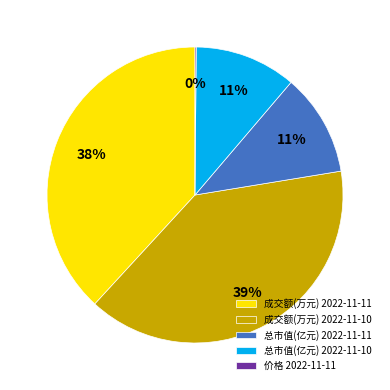

Between 成交额(万元) 2022-11-11 and 总市值(亿元) 2022-11-11, which is larger?

成交额(万元) 2022-11-11